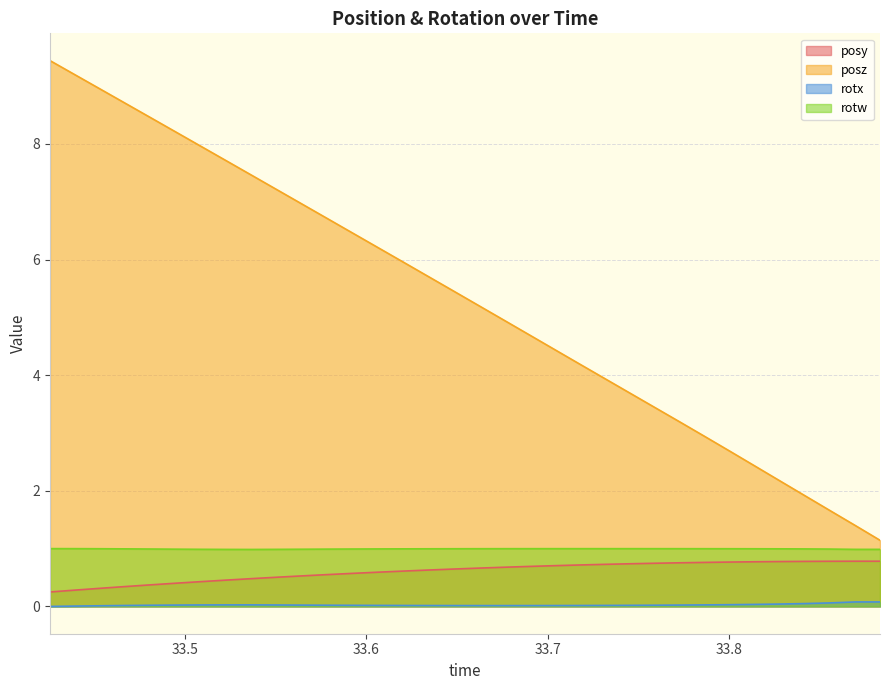

How many series are shown in this chart?

4